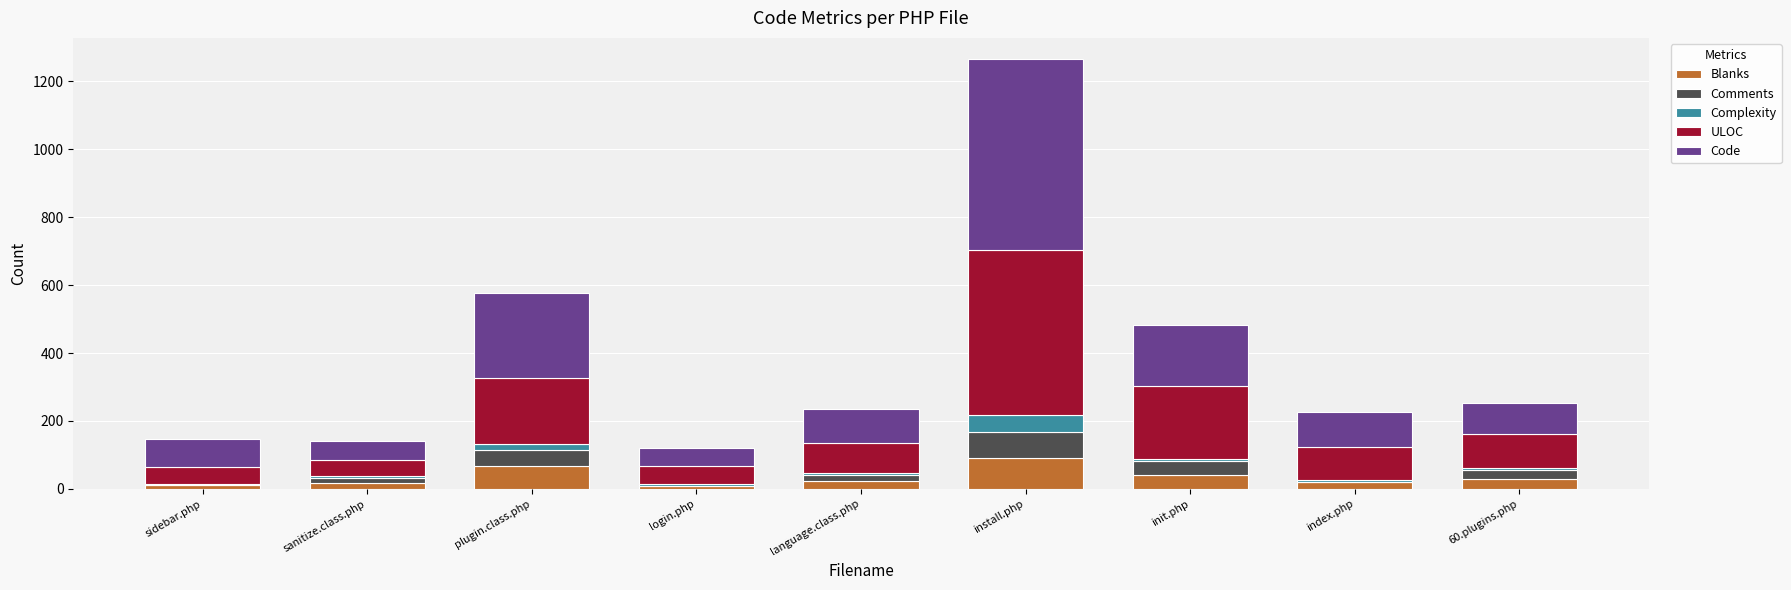

The Blanks series shows 41 at init.php. True or false?

True